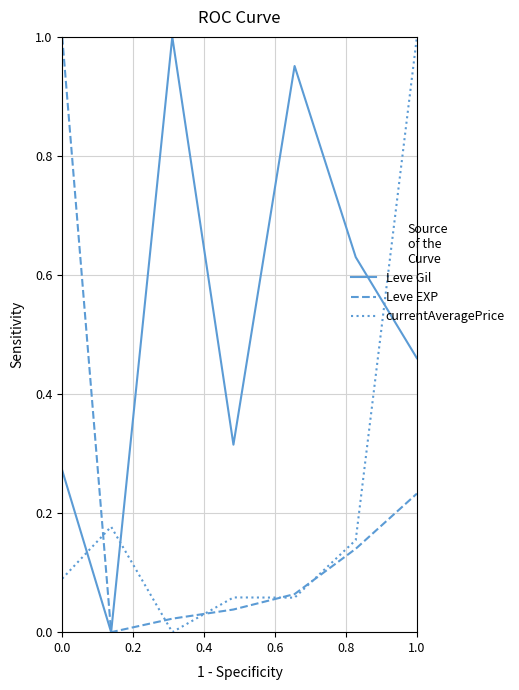

Does the chart have visible grid lines?

Yes